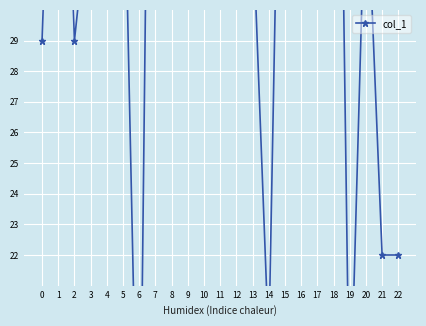

Rank the categories by value from lowest to highest.

6, 19, 14, 21, 22, 0, 2, 4, 16, 13, 3, 8, 11, 12, 20, 5, 17, 9, 1, 10, 15, 18, 7